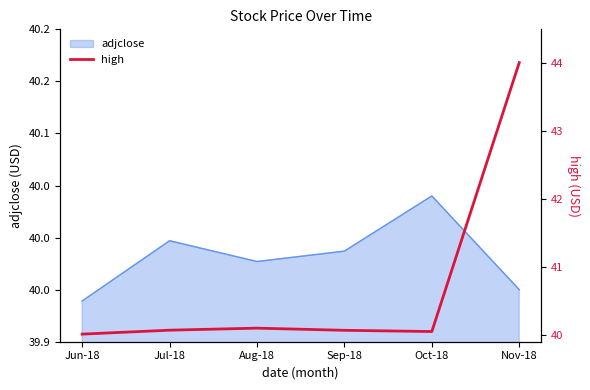

What is the label of the 1st point from the right?

Nov-18